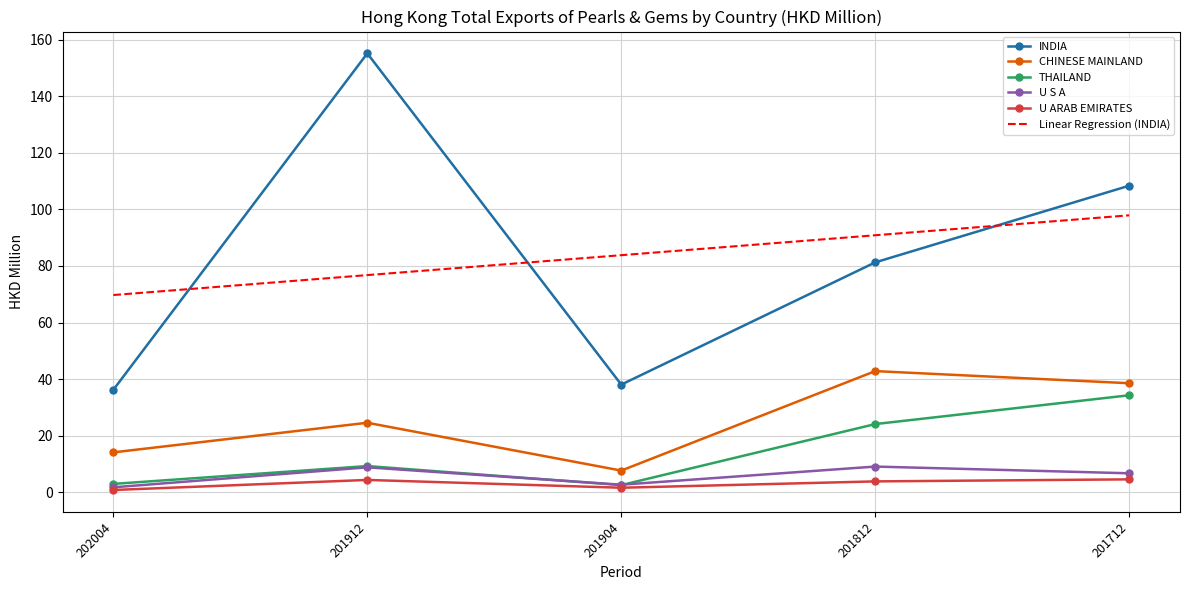

At 201812, list the series in order from smallest to largest.

U ARAB EMIRATES, U S A, THAILAND, CHINESE MAINLAND, INDIA